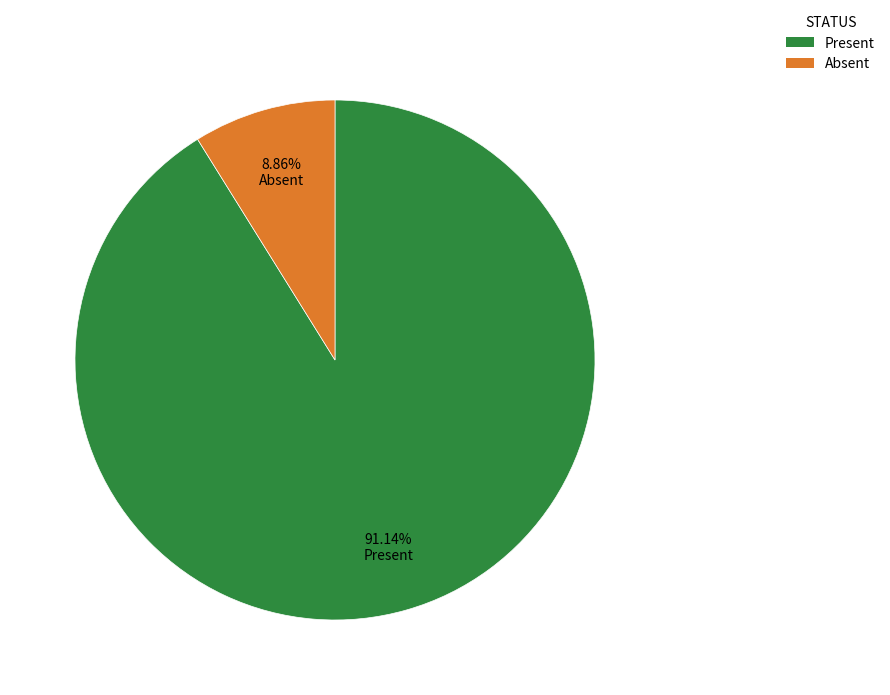

What percentage is the Absent slice, to the nearest percent?

9%